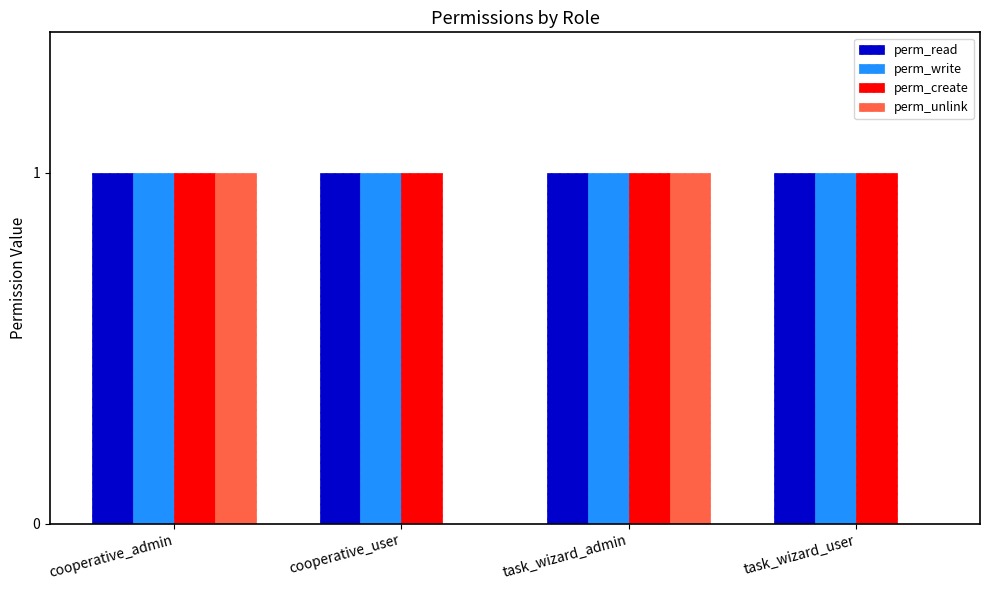

What is the maximum value shown in the chart?

1